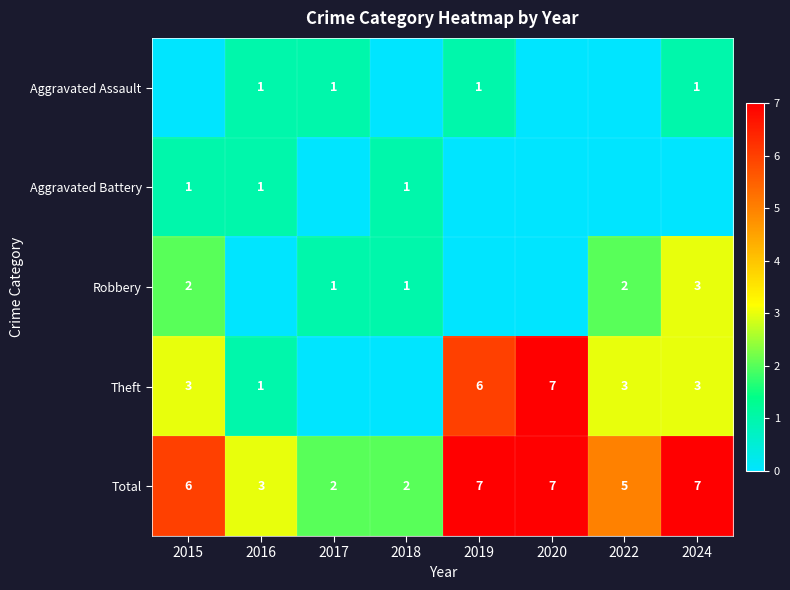

True or false: Theft has a value of 7 at 2020.

True